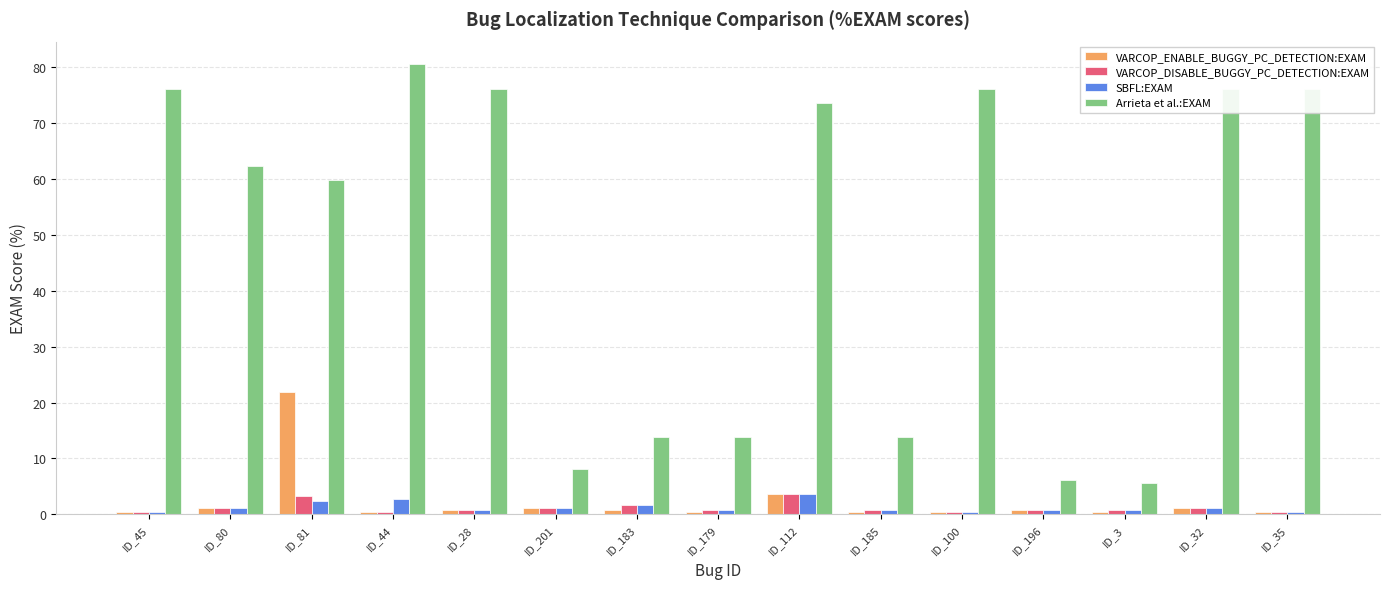

What is the maximum value shown in the chart?

80.6